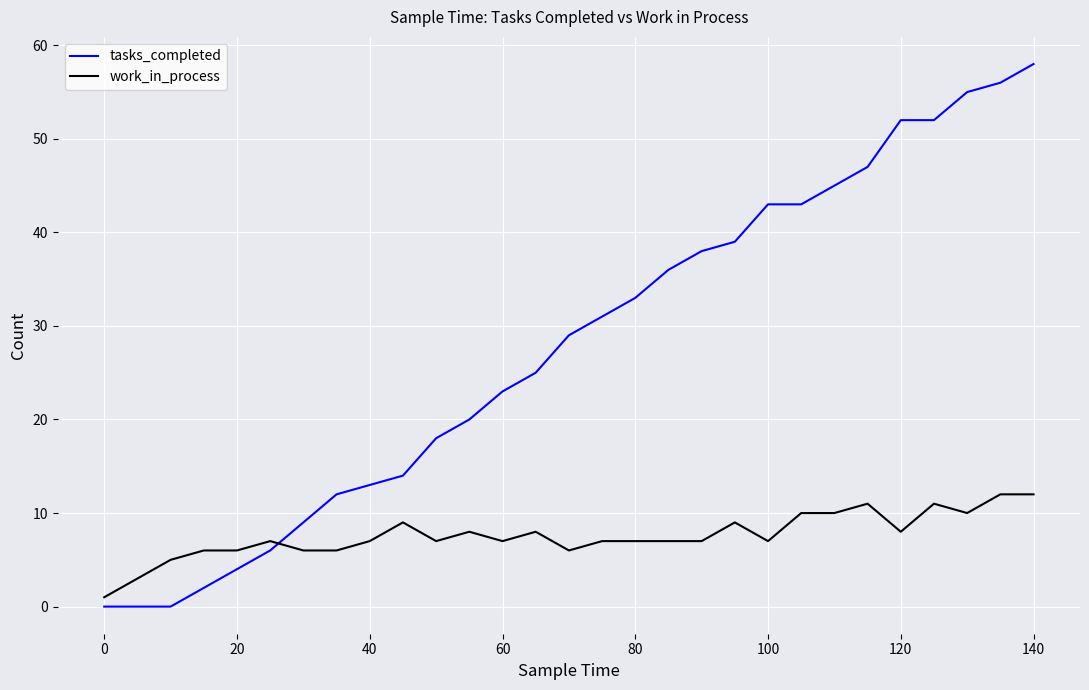

True or false: work_in_process and tasks_completed intersect in this chart.

True